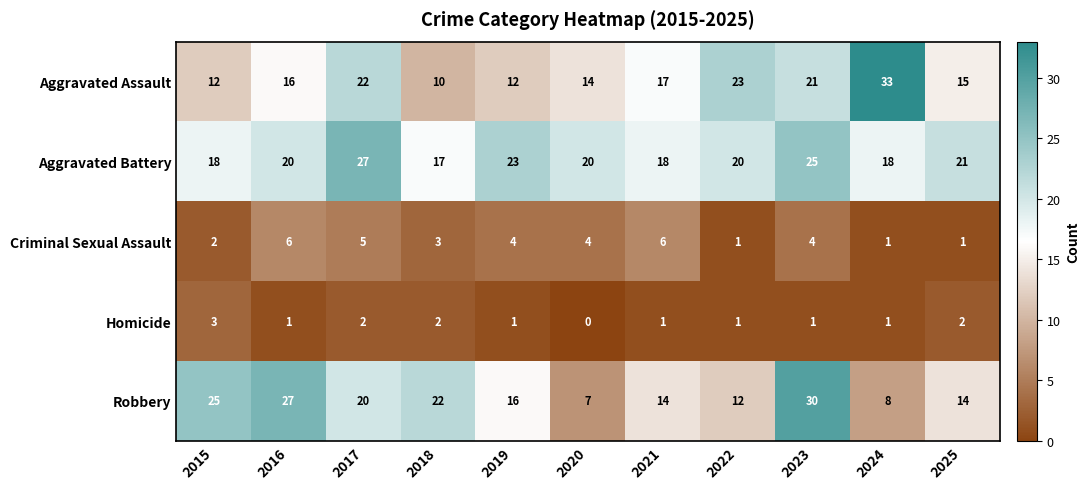

What is the difference between the maximum and minimum values in the Robbery series?

23